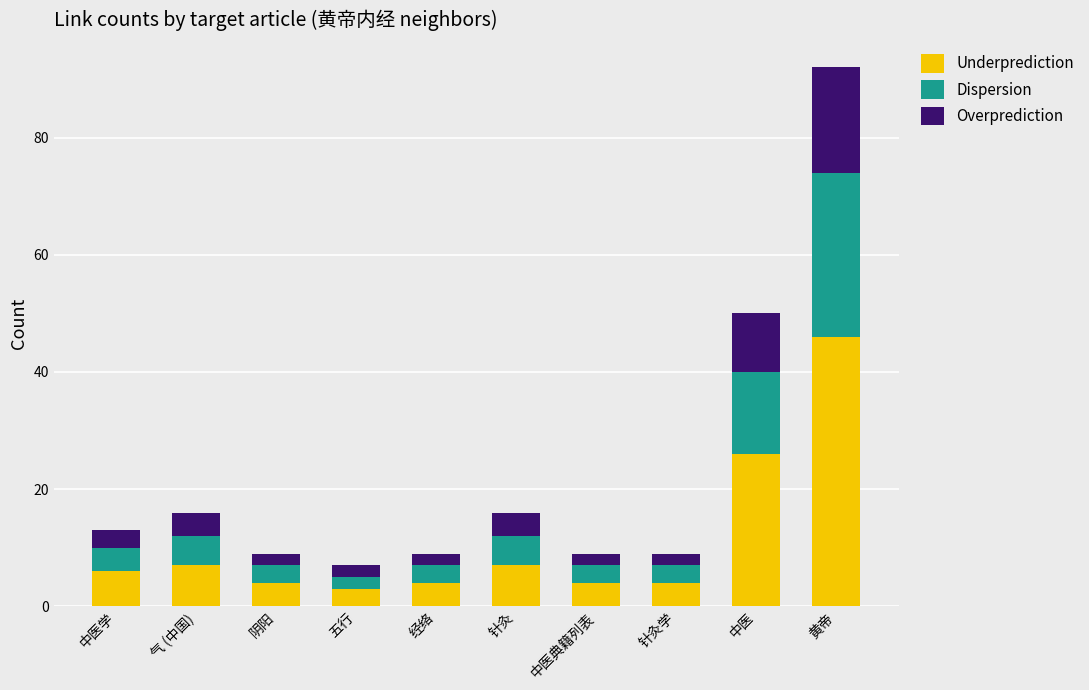

Where is Underprediction nearest to the value 24?

中医